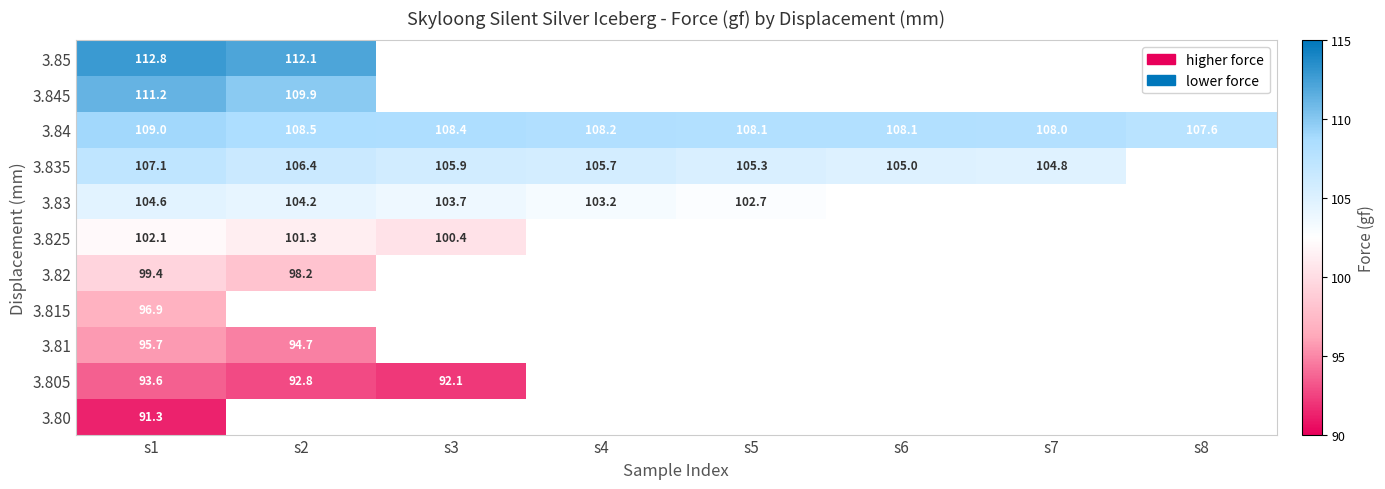

What is the maximum value for 3.84?

109.0